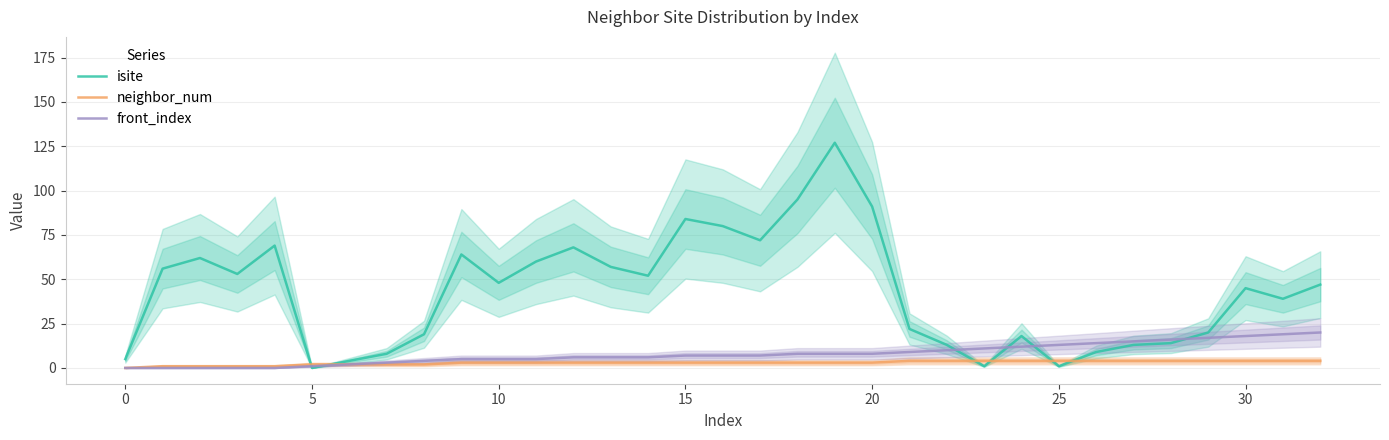

Is it true that neighbor_num equals 4 at 10?

False